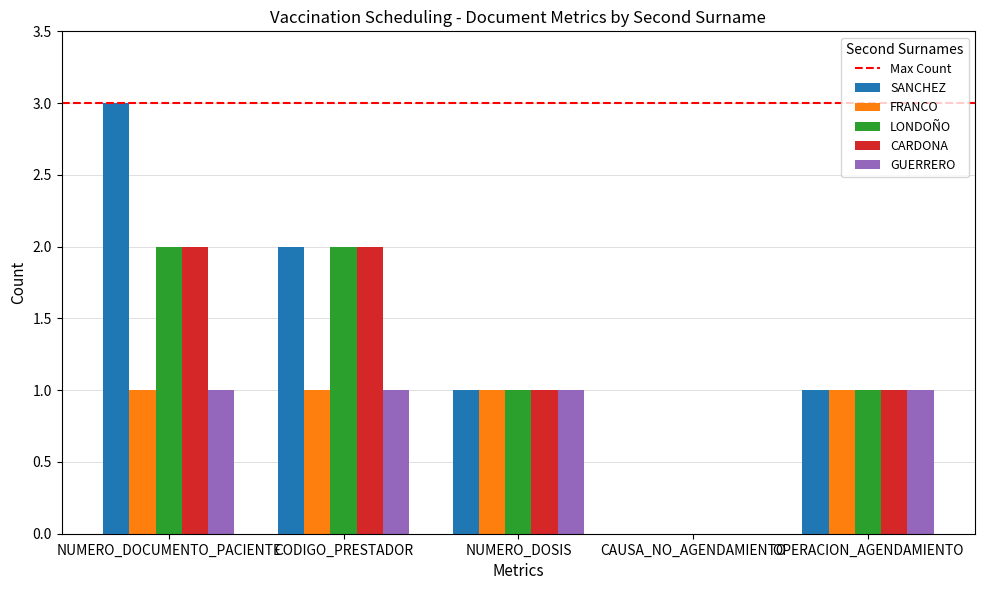

True or false: LONDOÑO has a value of 1 at NUMERO_DOSIS.

True